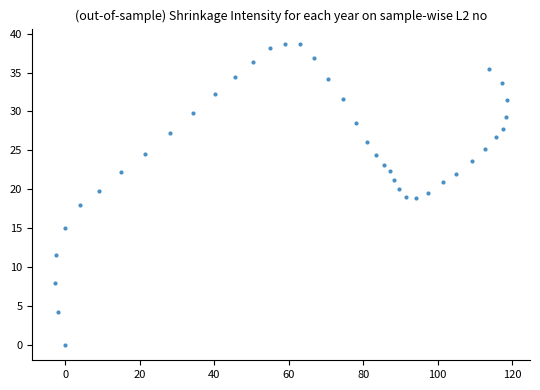

What is the range of Y values (max minus min)?

38.7